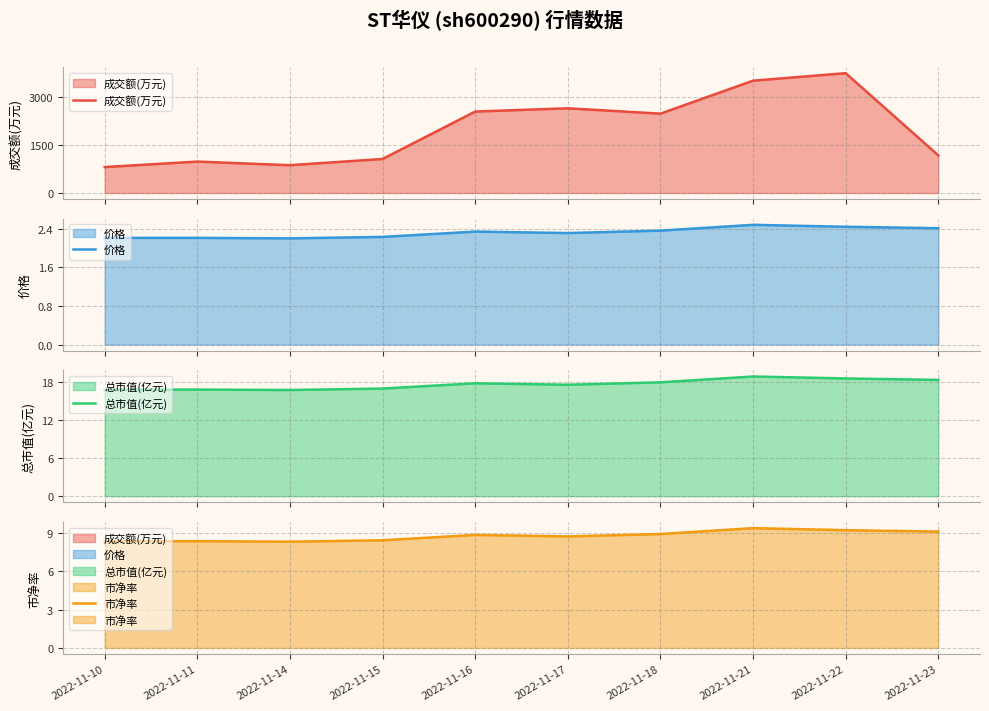

Between 2022-11-11 and 2022-11-14, which series saw the biggest shift?

成交额(万元)